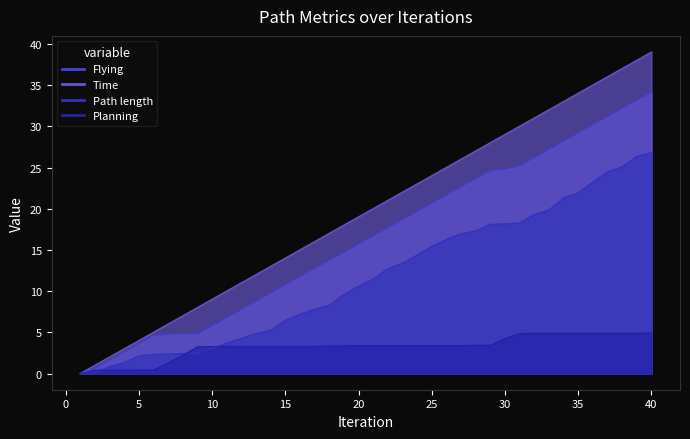

The value of Flying at 34 is 28.1. True or false?

True